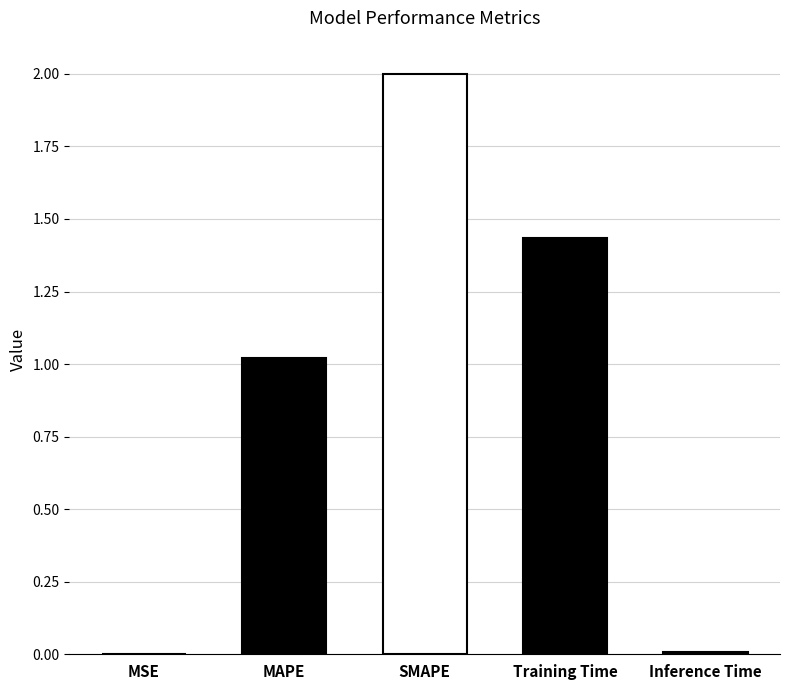

What is the sum of the values at Training Time and SMAPE?

3.4